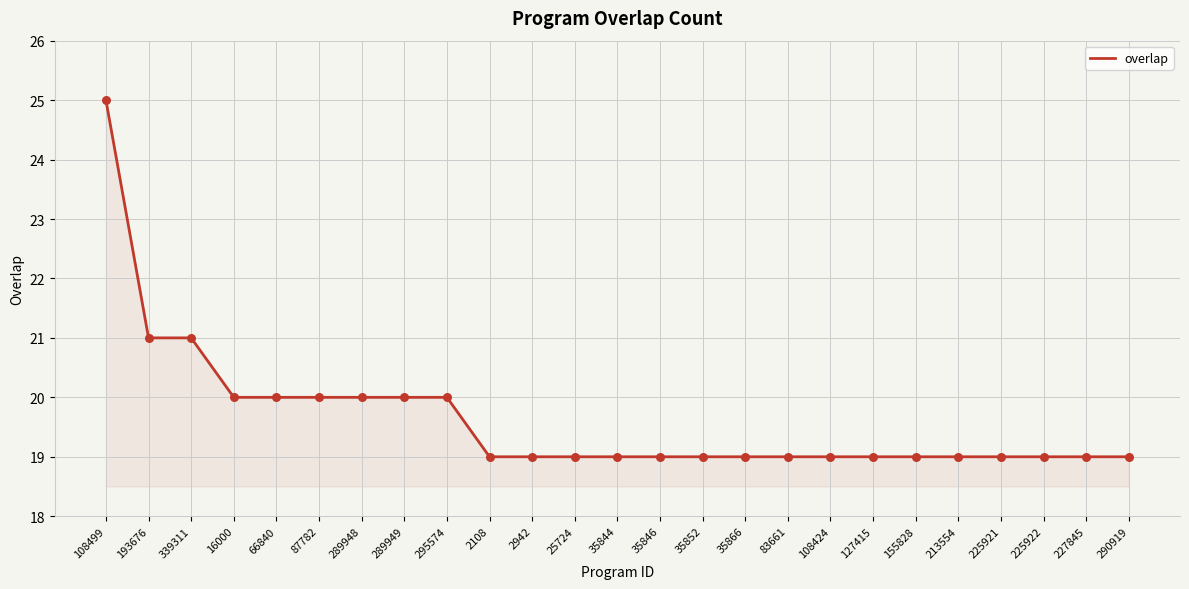

What is the ratio of the value at 289949 to the value at 339311?

1.0